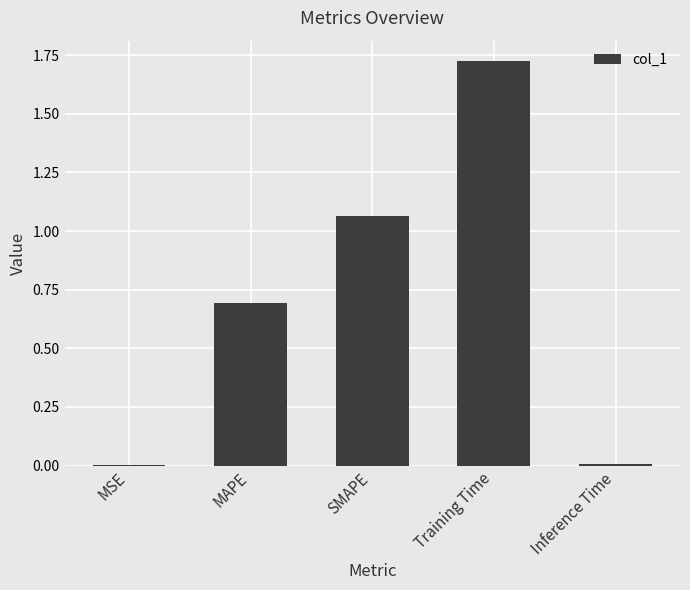

The value at Inference Time is 0.0. True or false?

True